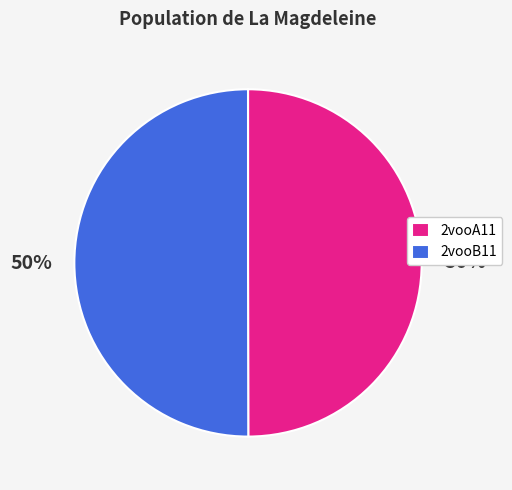

To the nearest percent, what is the average slice percentage?

50%